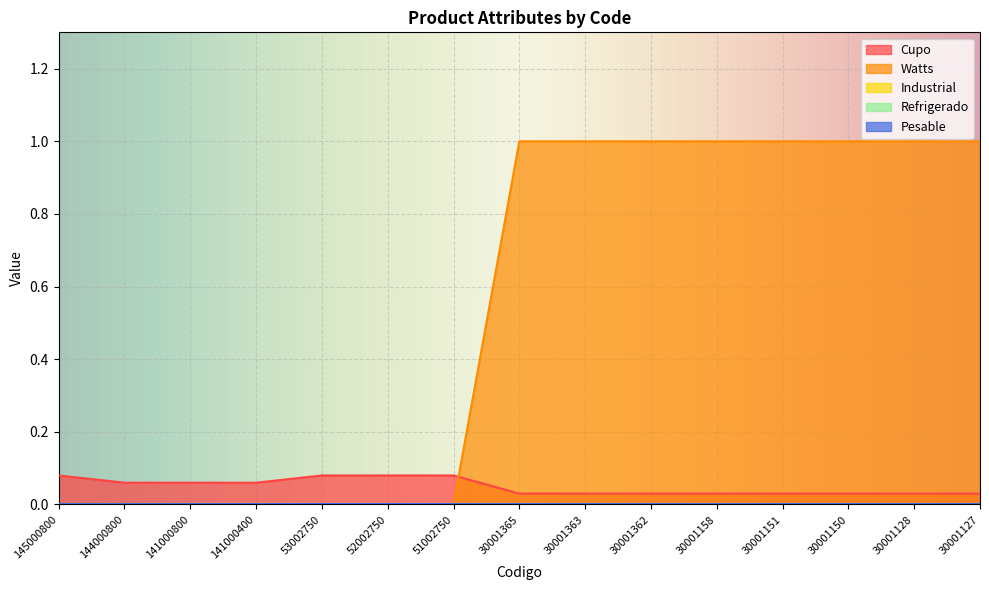

How many data points does each series have?

15